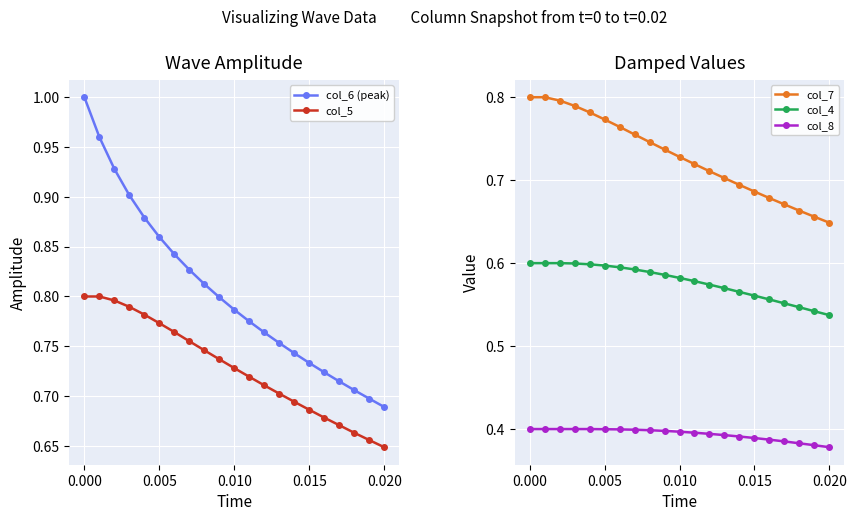

True or false: col_7 and col_8 cross at least once.

False